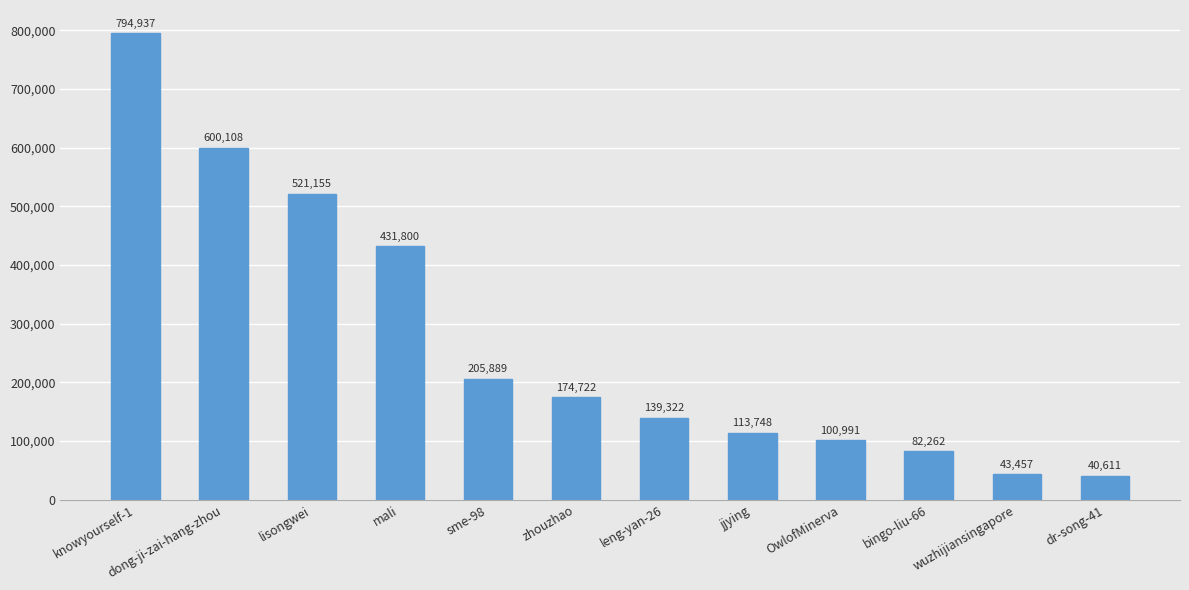

Rank the categories by value from highest to lowest.

knowyourself-1, dong-ji-zai-hang-zhou, lisongwei, mali, sme-98, zhouzhao, leng-yan-26, jjying, OwlofMinerva, bingo-liu-66, wuzhijiansingapore, dr-song-41